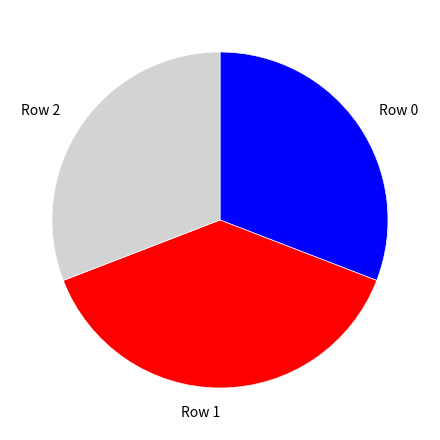

Is there a majority slice in this chart?

No